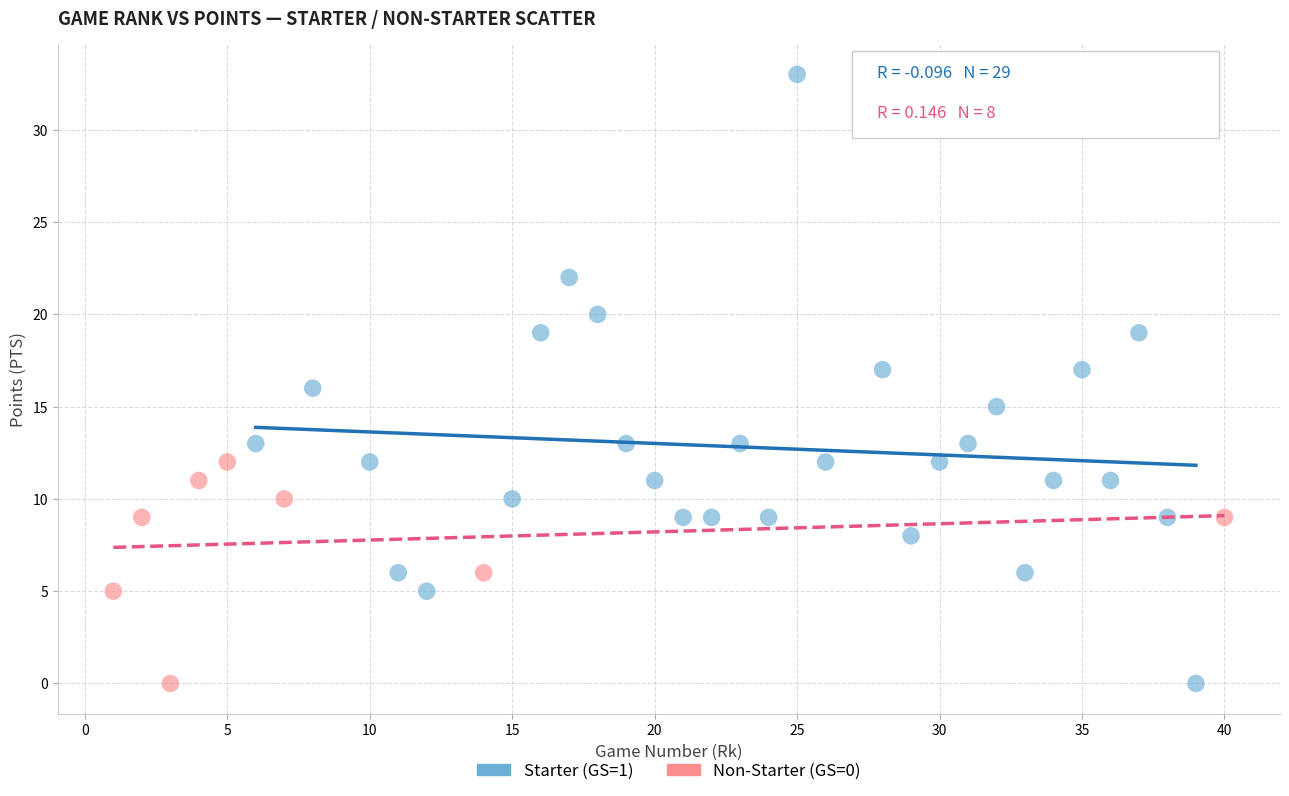

What are all the series names shown in the legend?

Starter (GS=1), Non-Starter (GS=0)